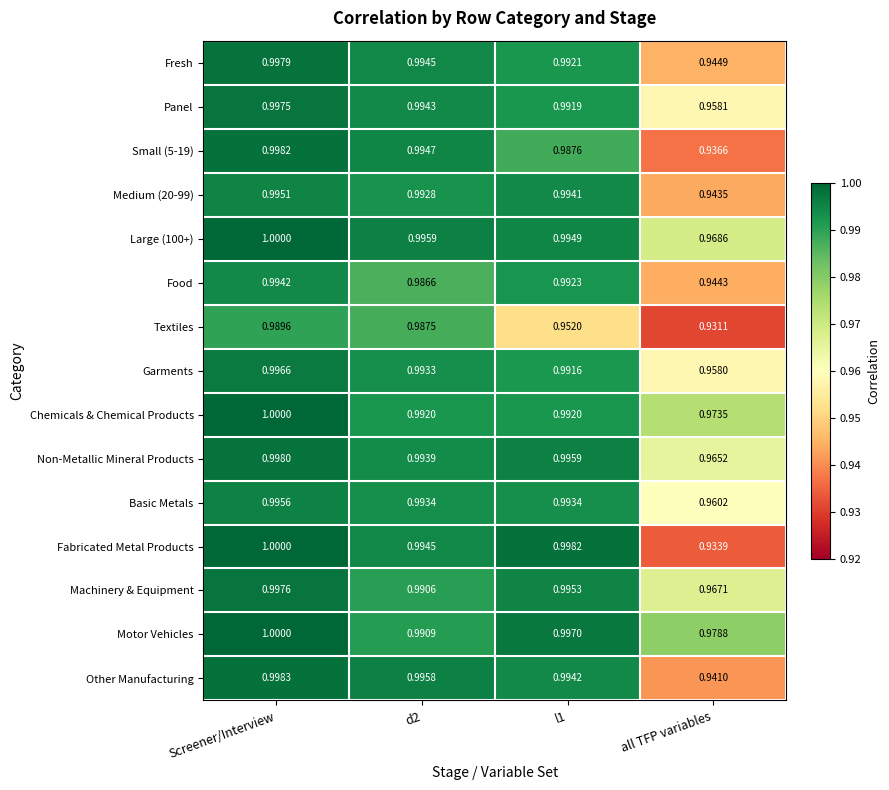

Which category has the lowest value across all series?

all TFP variables